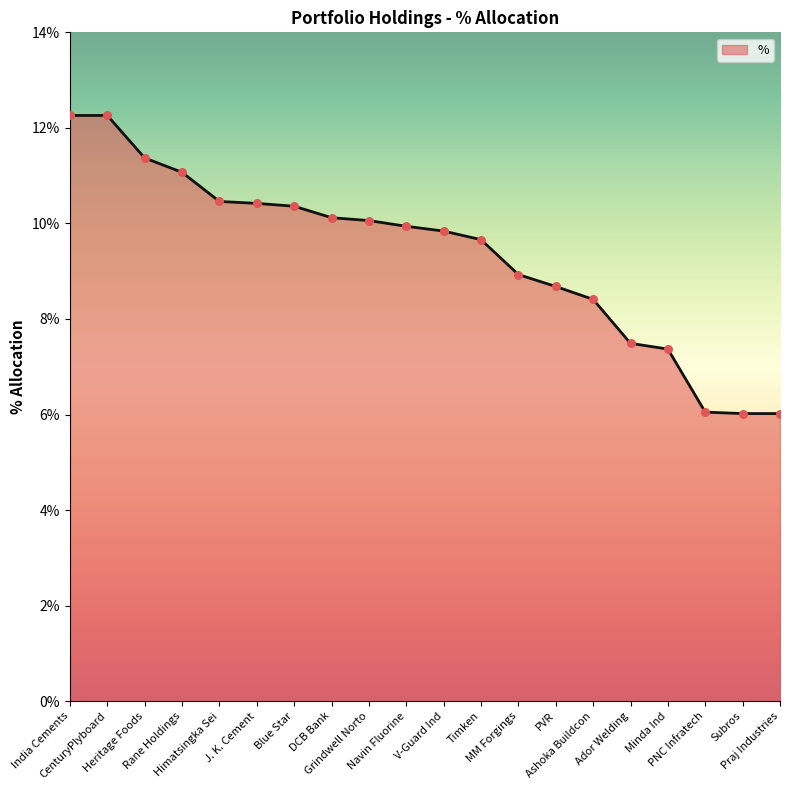

What is the ratio of the value at Heritage Foods to the value at Navin Fluorine?

1.1